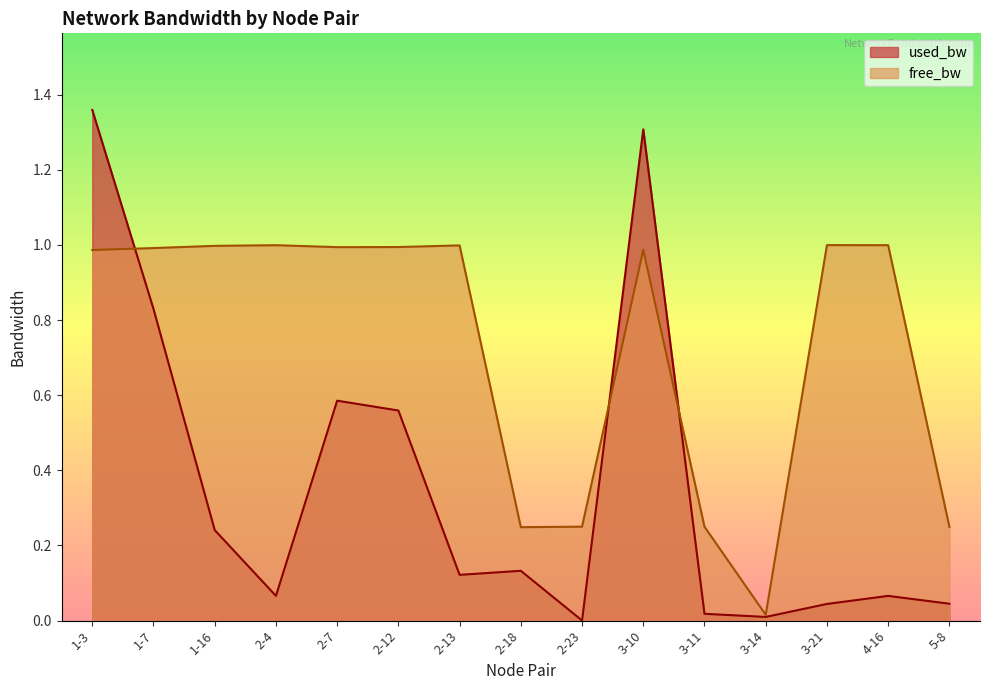

What position from the right is 2-7?

11